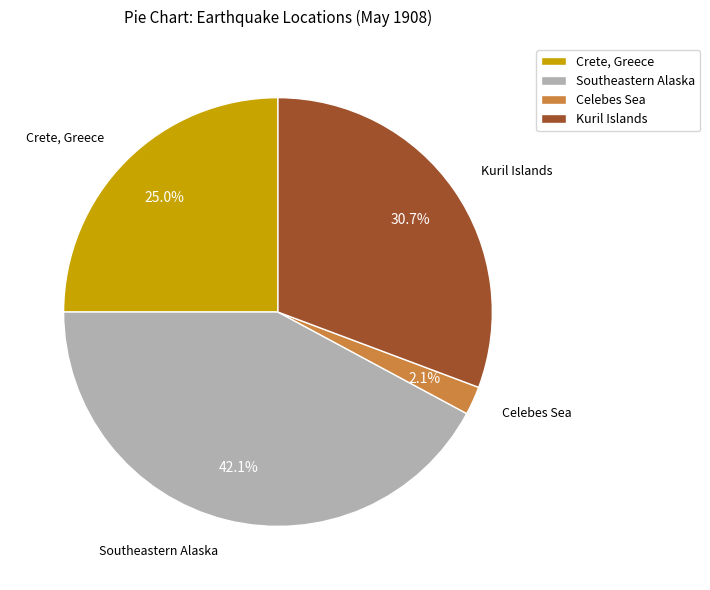

Rank the categories by value from lowest to highest.

Celebes Sea, Crete, Greece, Kuril Islands, Southeastern Alaska